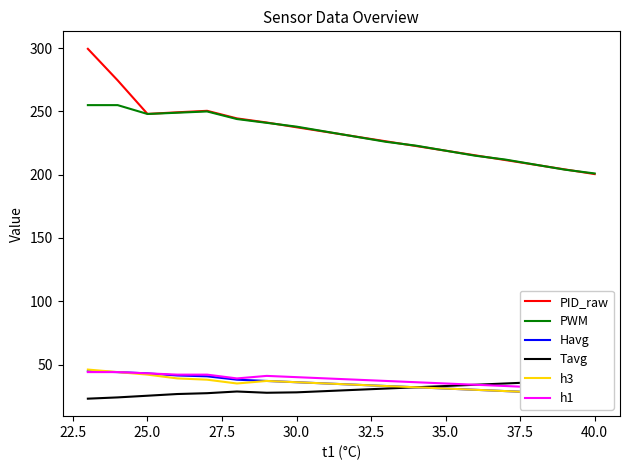

What is the minimum value for PWM?

201.0